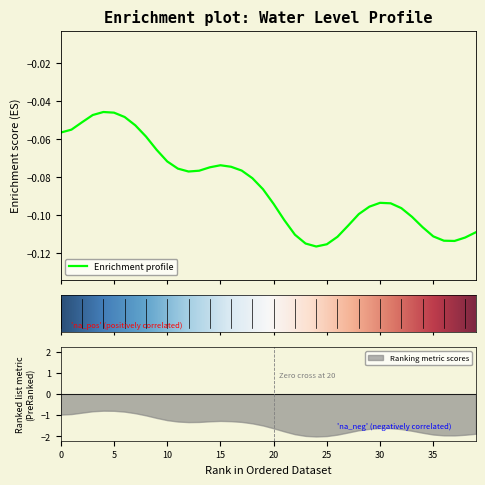

Reading right to left, transcribe all the data shown in this chart.

-0.1	-0.1	-0.1	-0.1	-0.1	-0.1	-0.1	-0.1	-0.1	-0.1	-0.1	-0.1	-0.1	-0.1	-0.1	-0.1	-0.1	-0.1	-0.1	-0.1	-0.1	-0.1	-0.1	-0.1	-0.1	-0.1	-0.1	-0.1	-0.1	-0.1	-0.1	-0.1	-0.1	-0.0	-0.0	-0.0	-0.0	-0.1	-0.1	-0.1